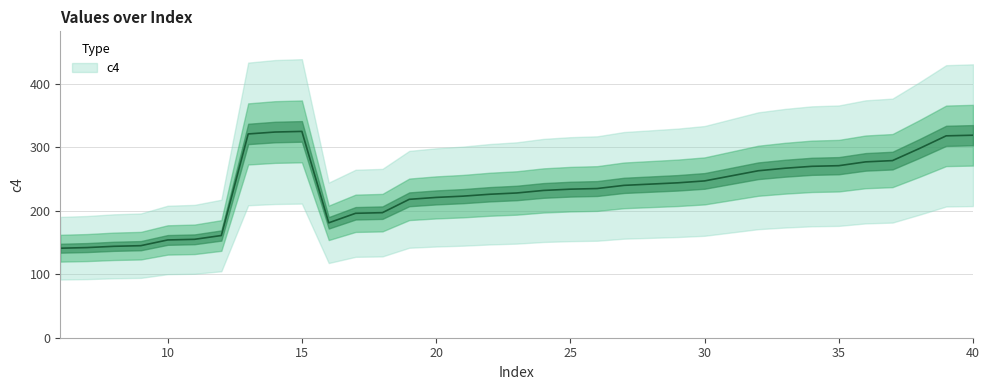

The value at 22 is 226. True or false?

True